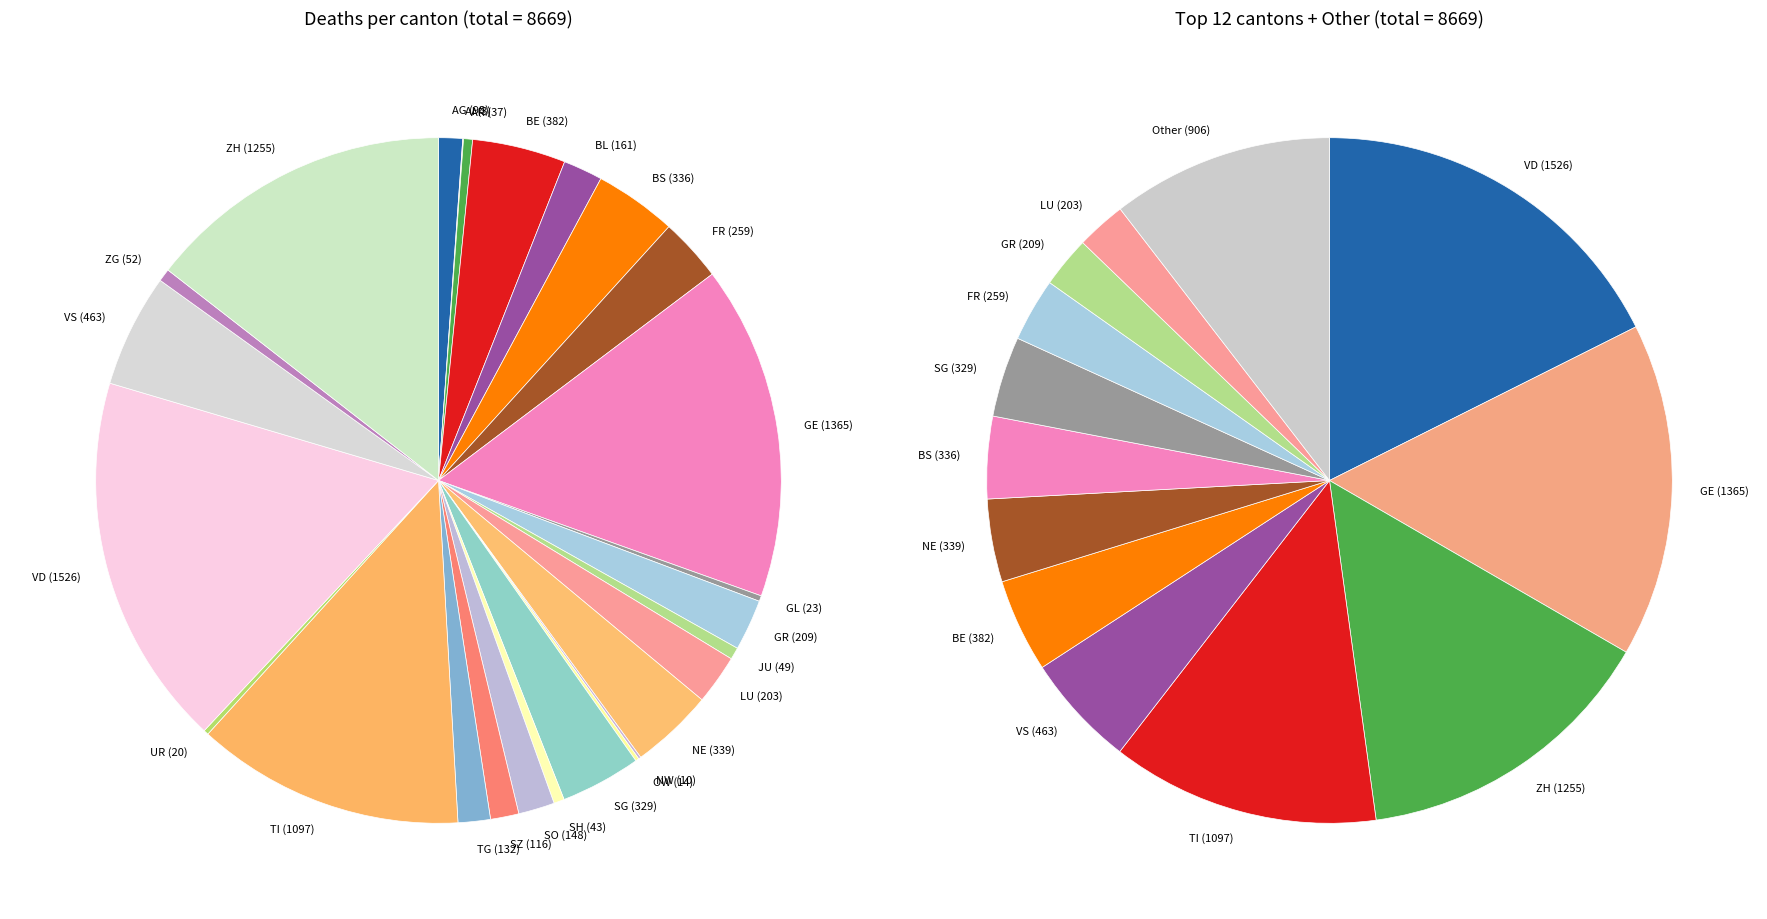

True or false: GL accounts for 1% of the total.

False